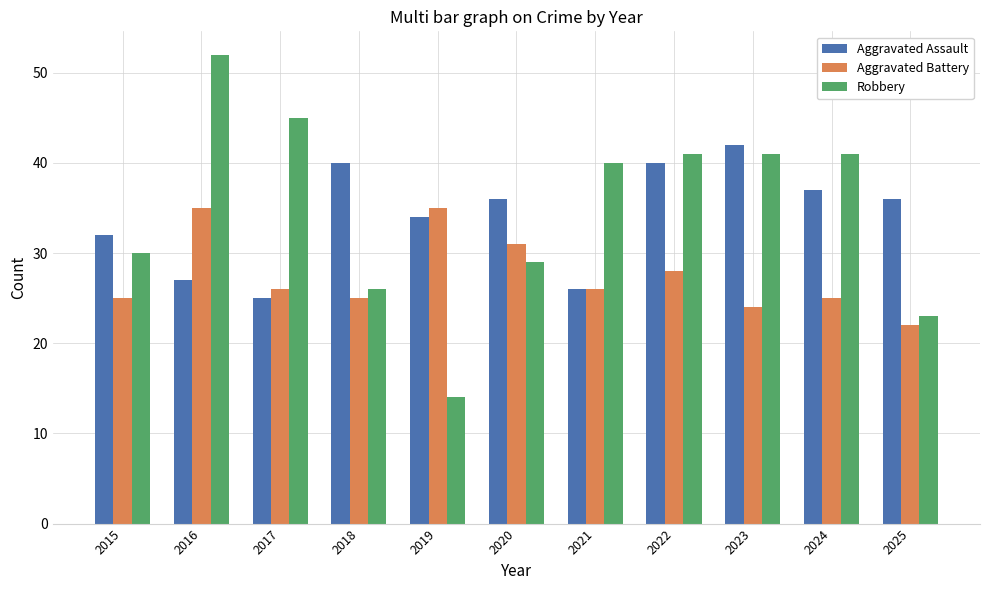

Rank the series by their maximum value, from highest to lowest.

Robbery, Aggravated Assault, Aggravated Battery